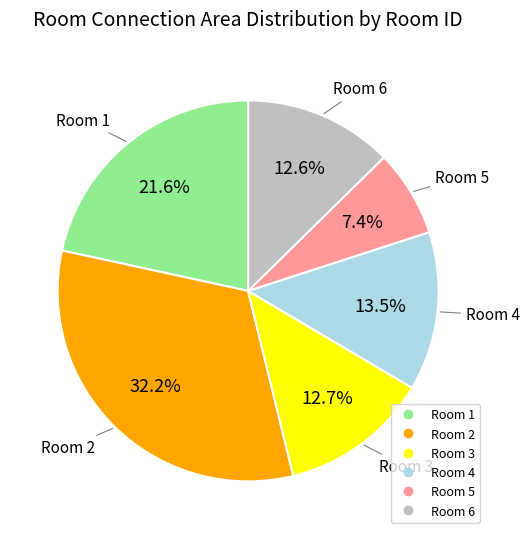

Is there a majority slice in this chart?

No